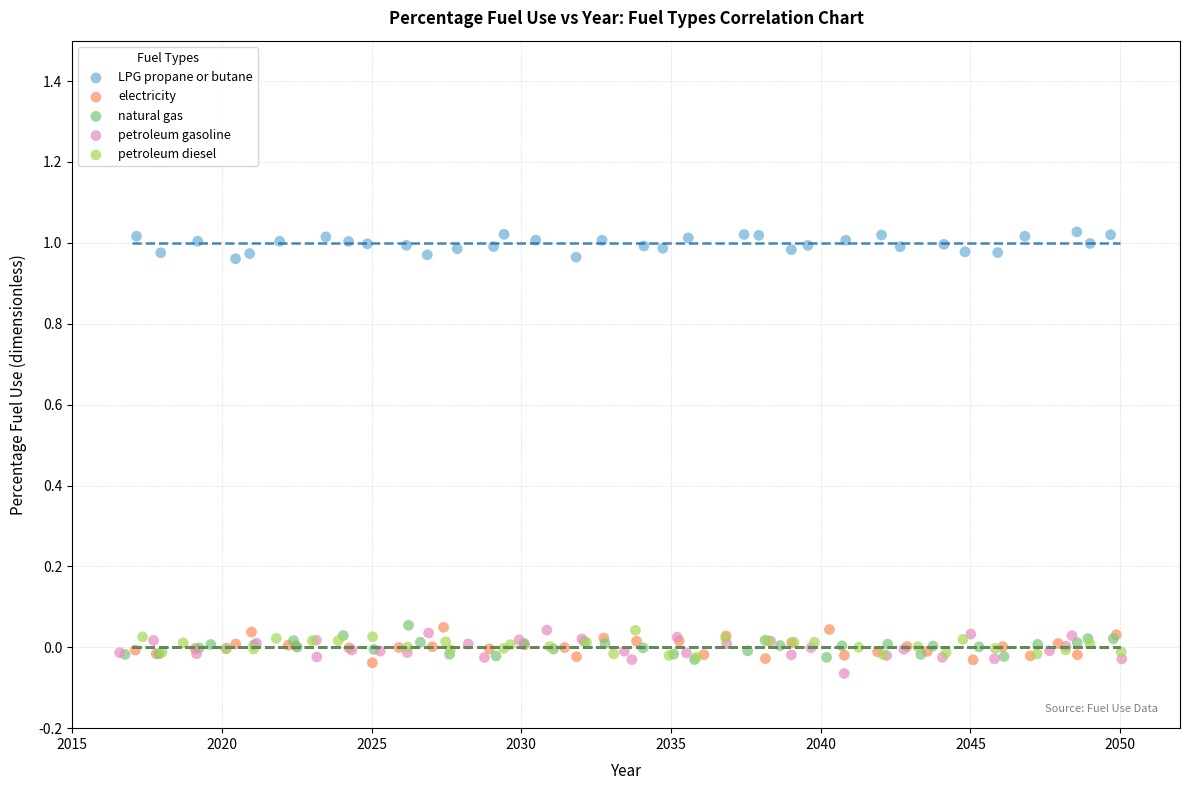

Which series contains the highest Y value?

LPG propane or butane